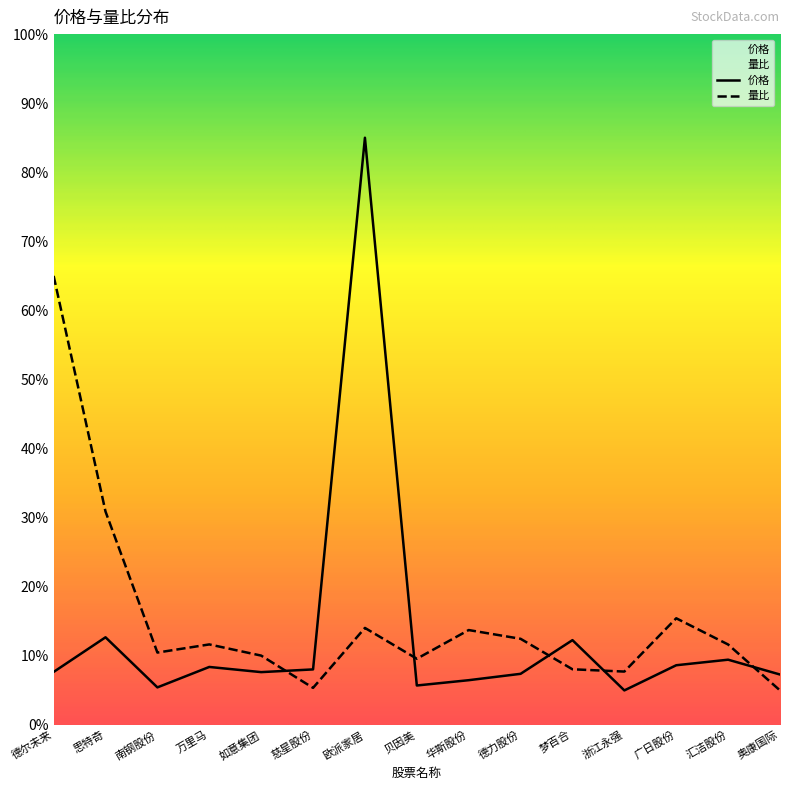

What is the spread (max minus min) of values at 梦百合?

4.2